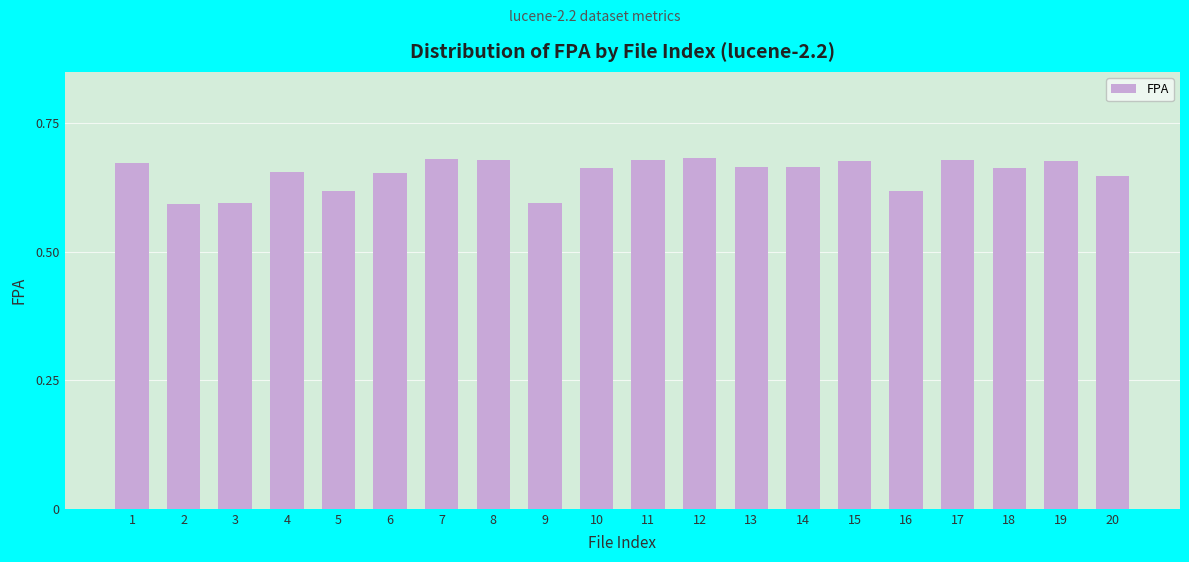

What is the change in value from 2 to 4?

+0.1